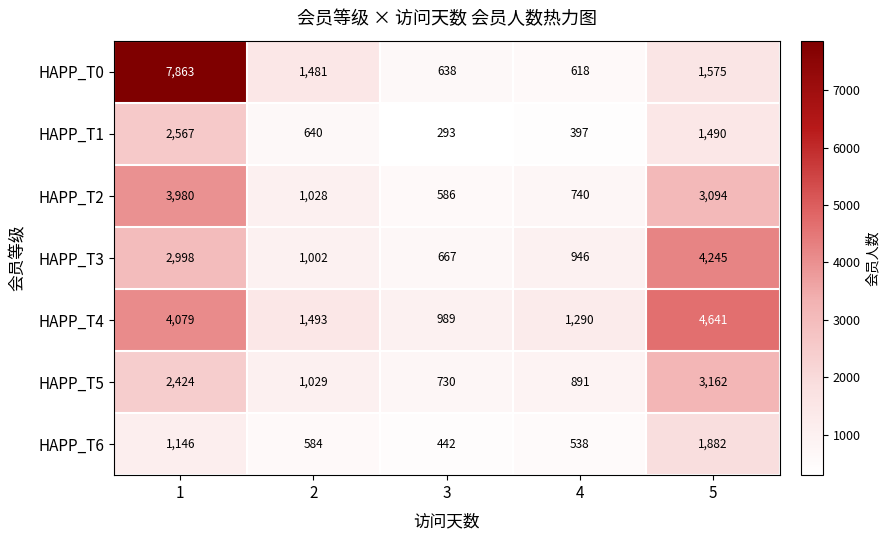

How many categories are shown in the chart?

5